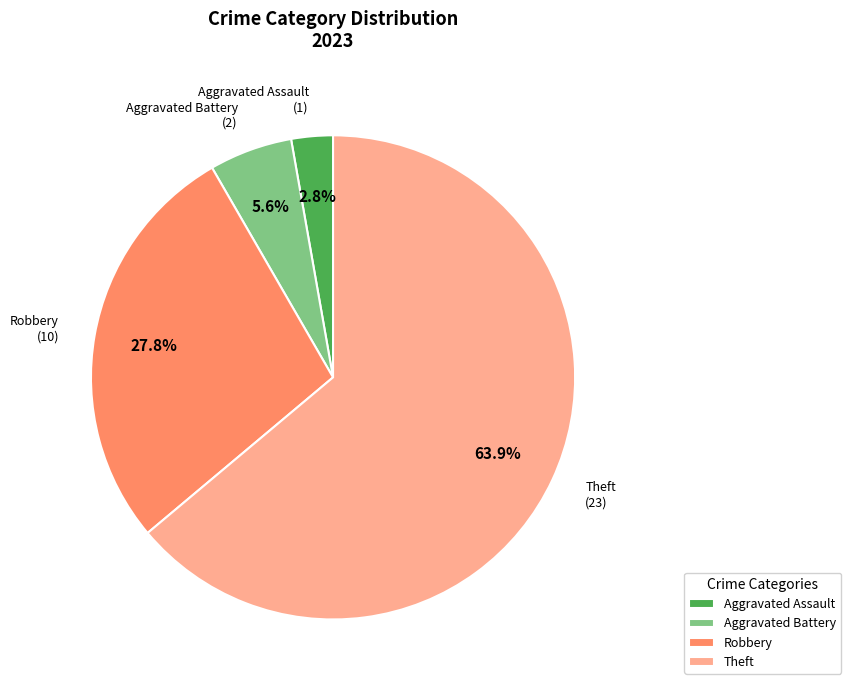

True or false: Aggravated Assault accounts for 3% of the total.

True